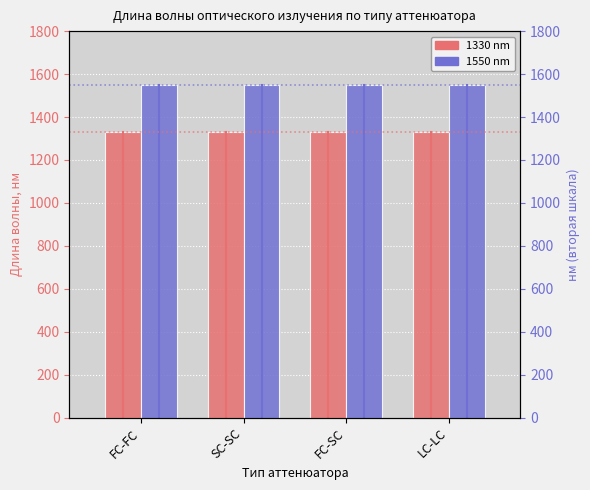

Rank the series at FC-FC from highest to lowest value.

1550 nm, 1330 nm